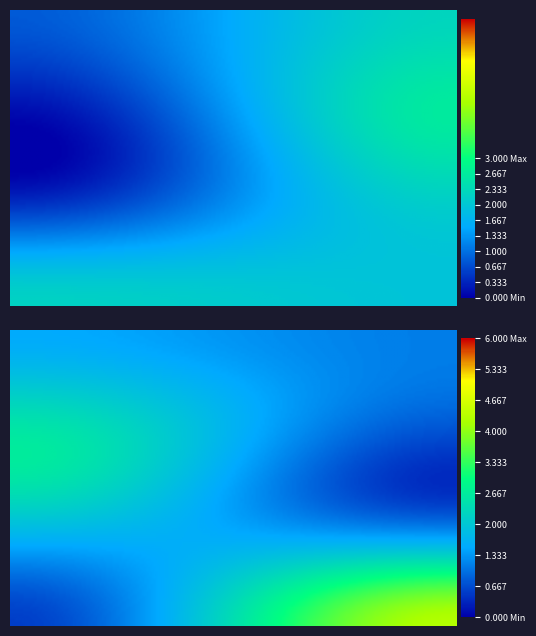

Which category has the highest value across all series?

1